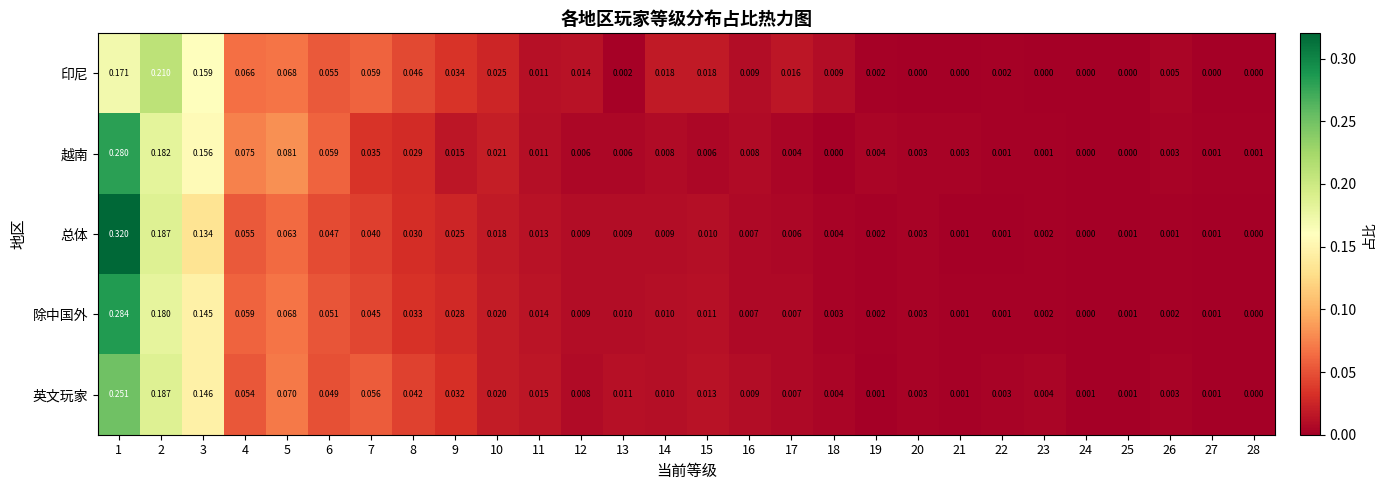

Which series has the largest total across all categories?

英文玩家